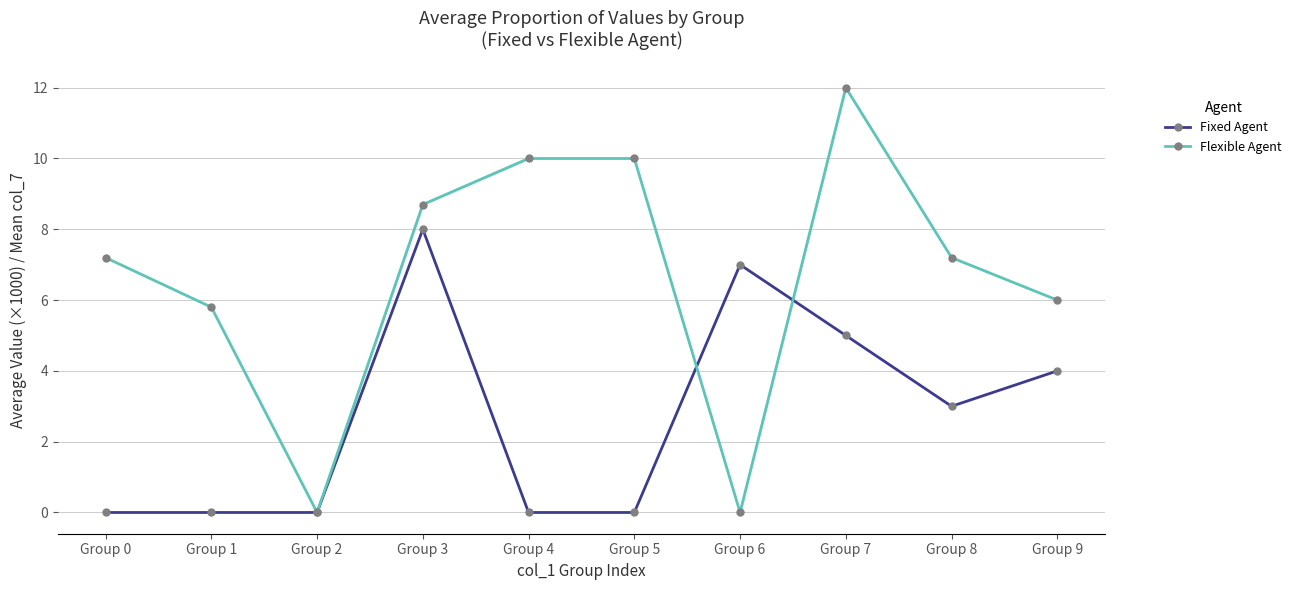

Reading right to left, what are all the values shown in this chart?

Fixed Agent: 4.0	3.0	5.0	7.0	0.0	0.0	8.0	0.0	0.0	0.0
Flexible Agent: 6.0	7.2	12.0	0.0	10.0	10.0	8.7	0.0	5.8	7.2